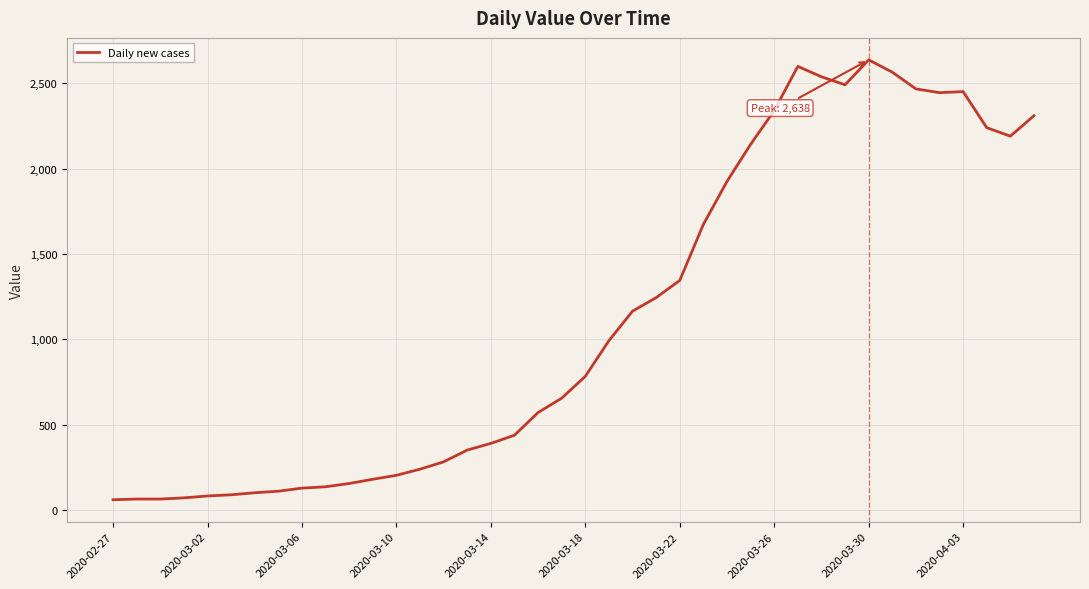

What is the difference between the maximum and minimum values?

2577